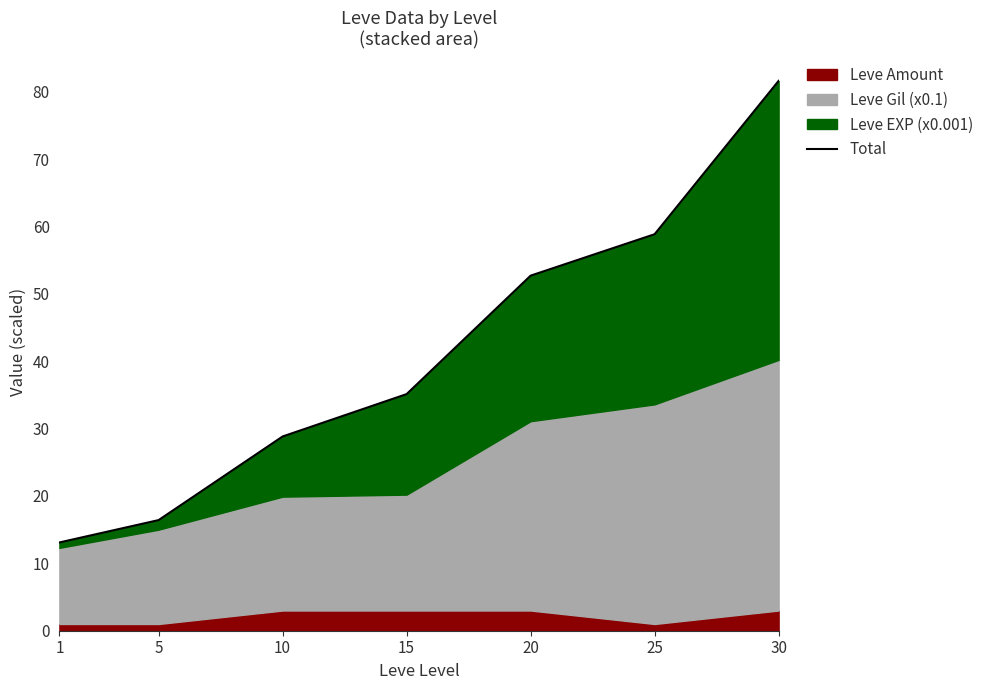

What is the change in value from 10 to 15?

+6.3